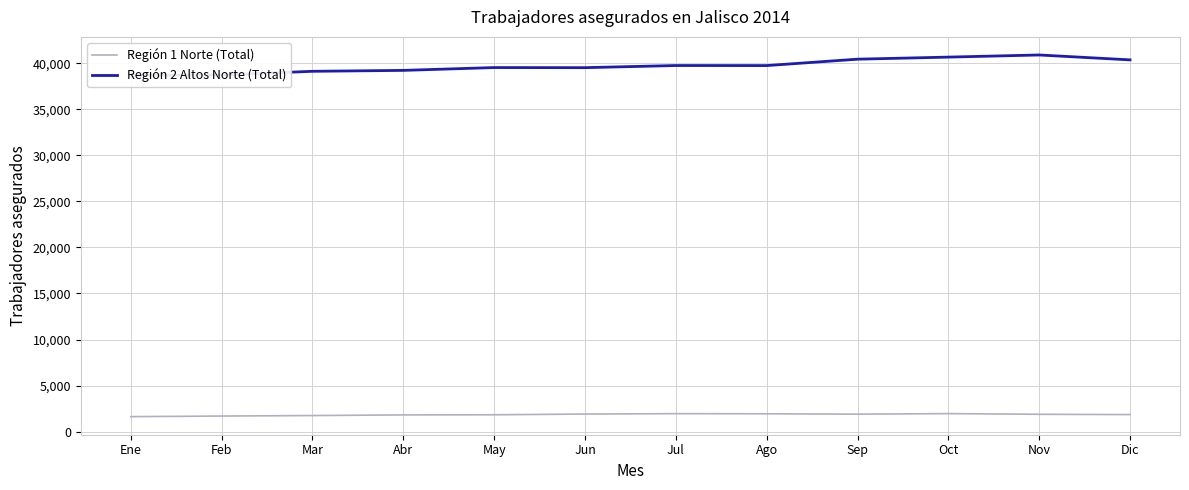

What is the spread (max minus min) of values at Nov?

39005